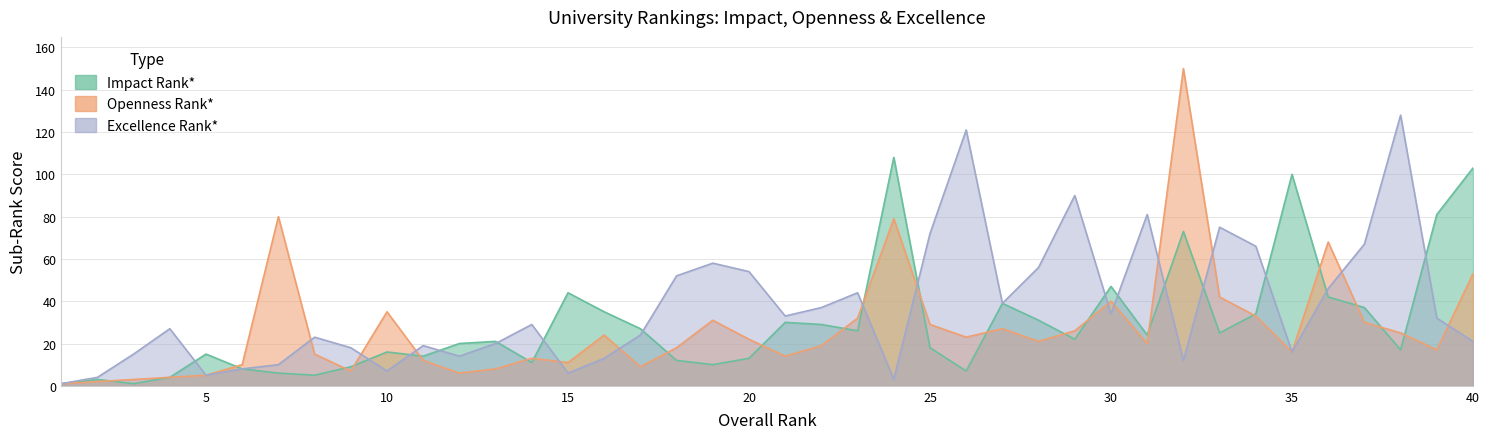

At which category is the sum across all series the highest?

32